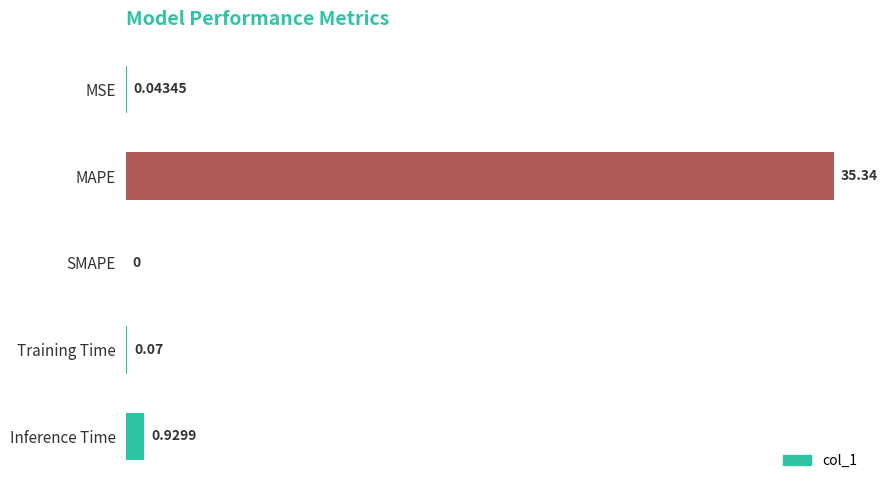

Between MAPE and Training Time, which is larger?

MAPE